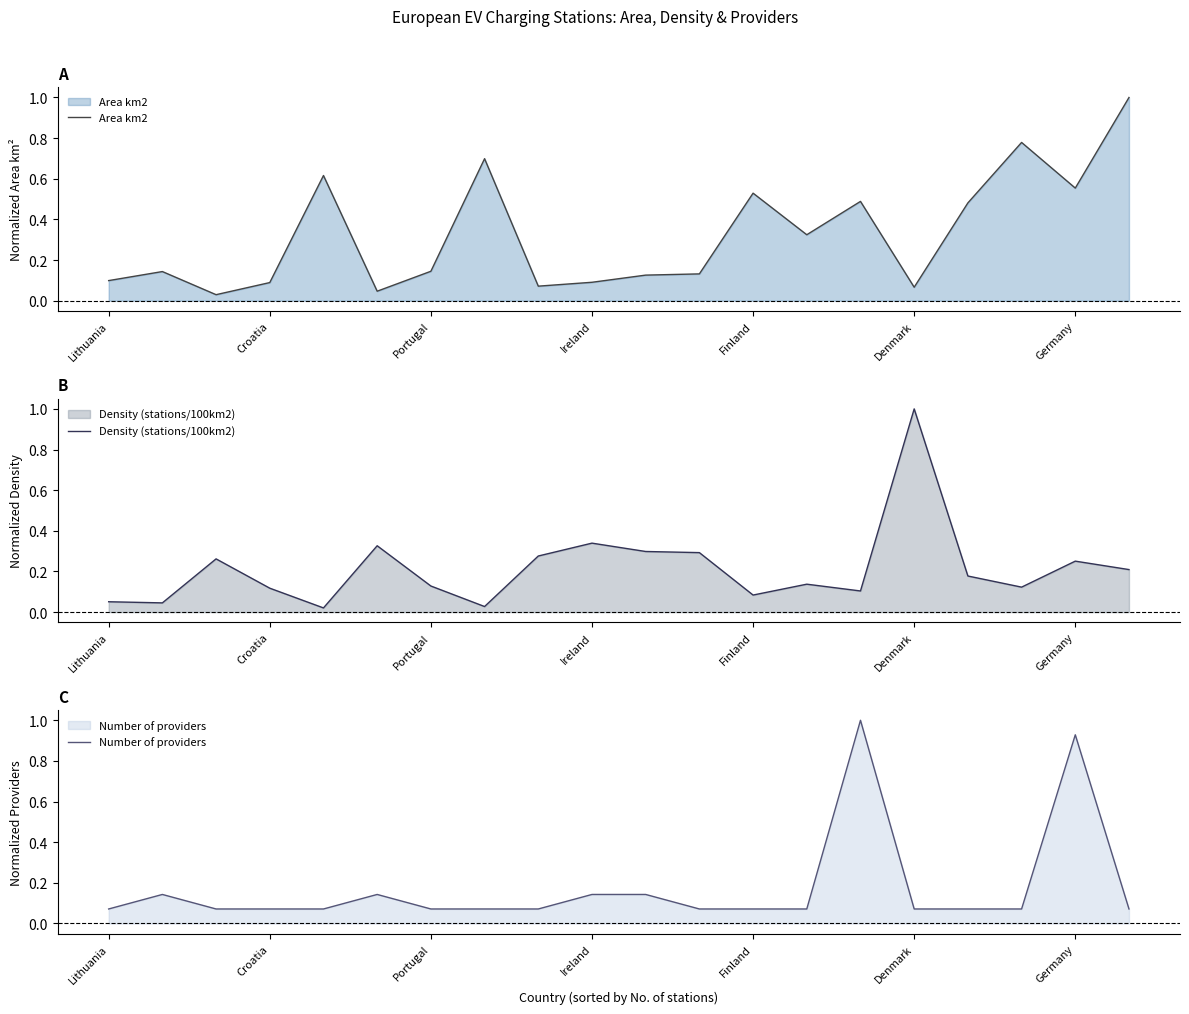

The value of Density (stations/100km2) at 7 is 0.0. True or false?

True